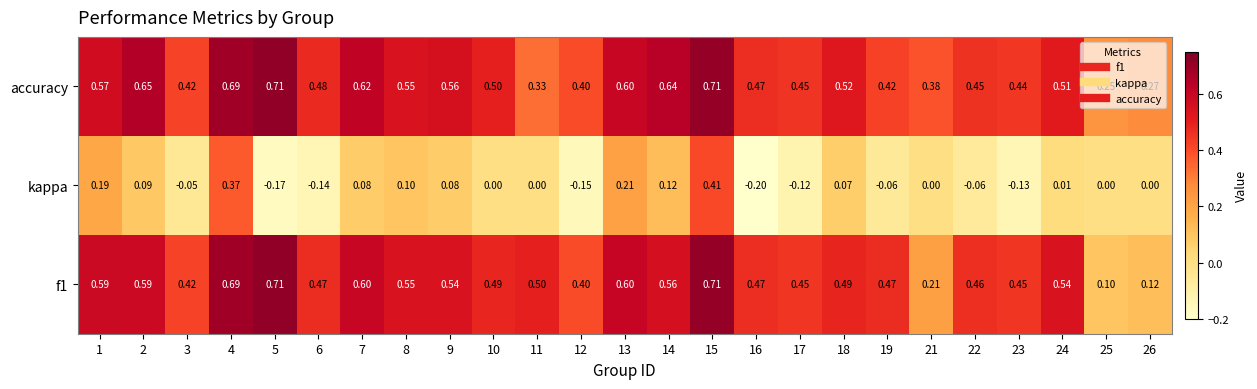

Between 9 and 17, which series saw the biggest shift?

kappa